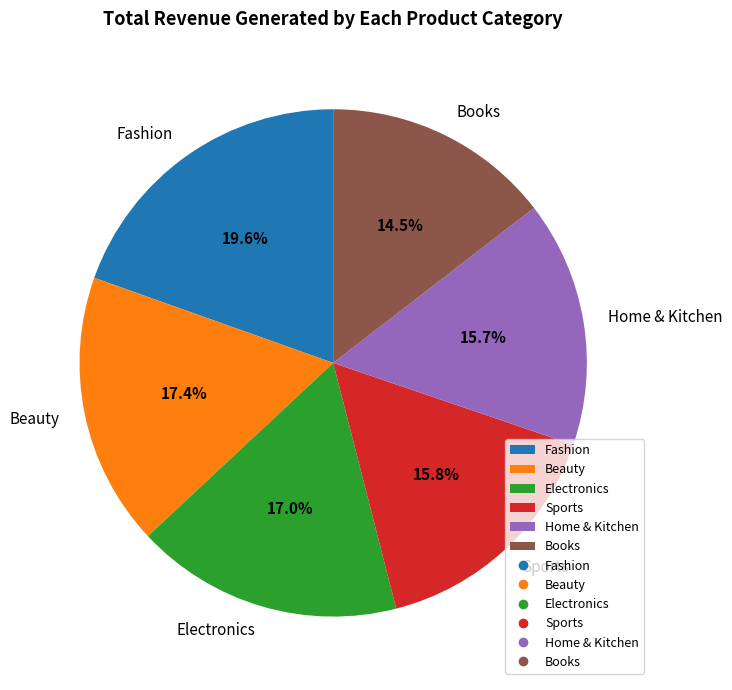

How much of the chart is everything except Beauty?

82.6%